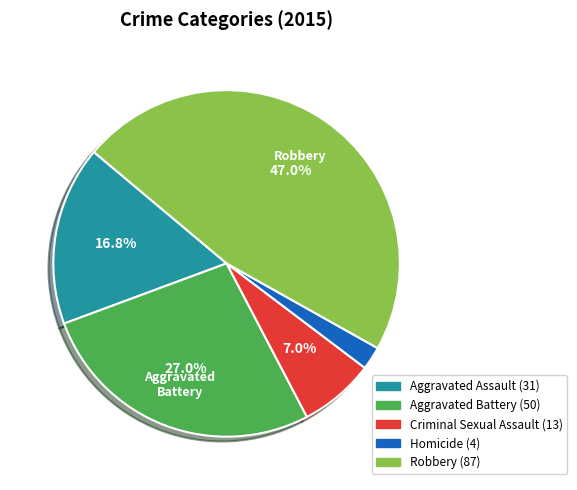

Is there any slice that represents more than half of the pie?

No